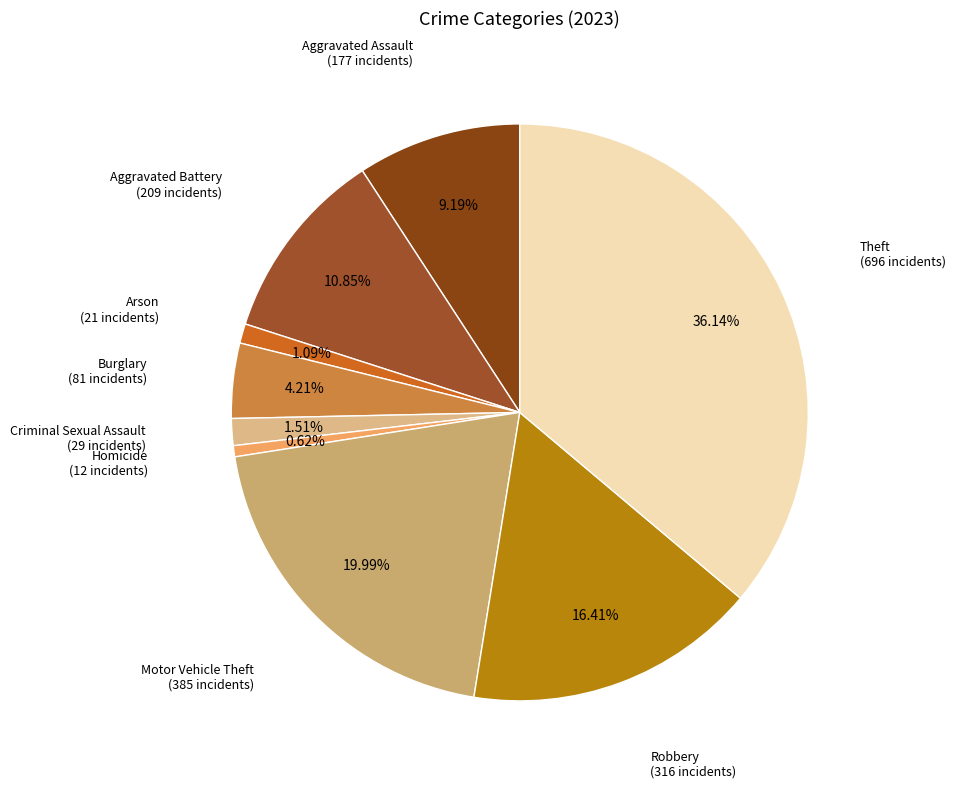

To the nearest percent, what is the average slice percentage?

11%